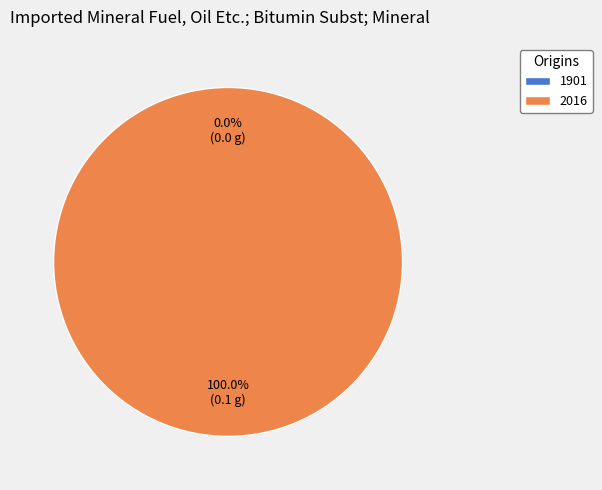

Which slice is the smallest?

1901